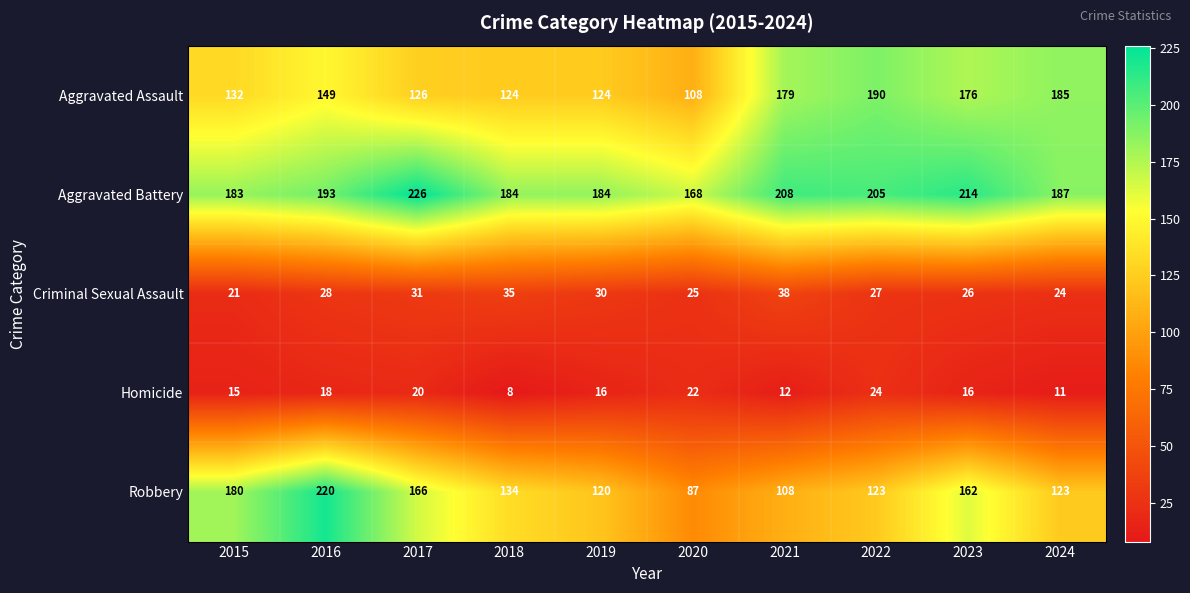

What is the sum of the Robbery values at 2018 and 2022?

257